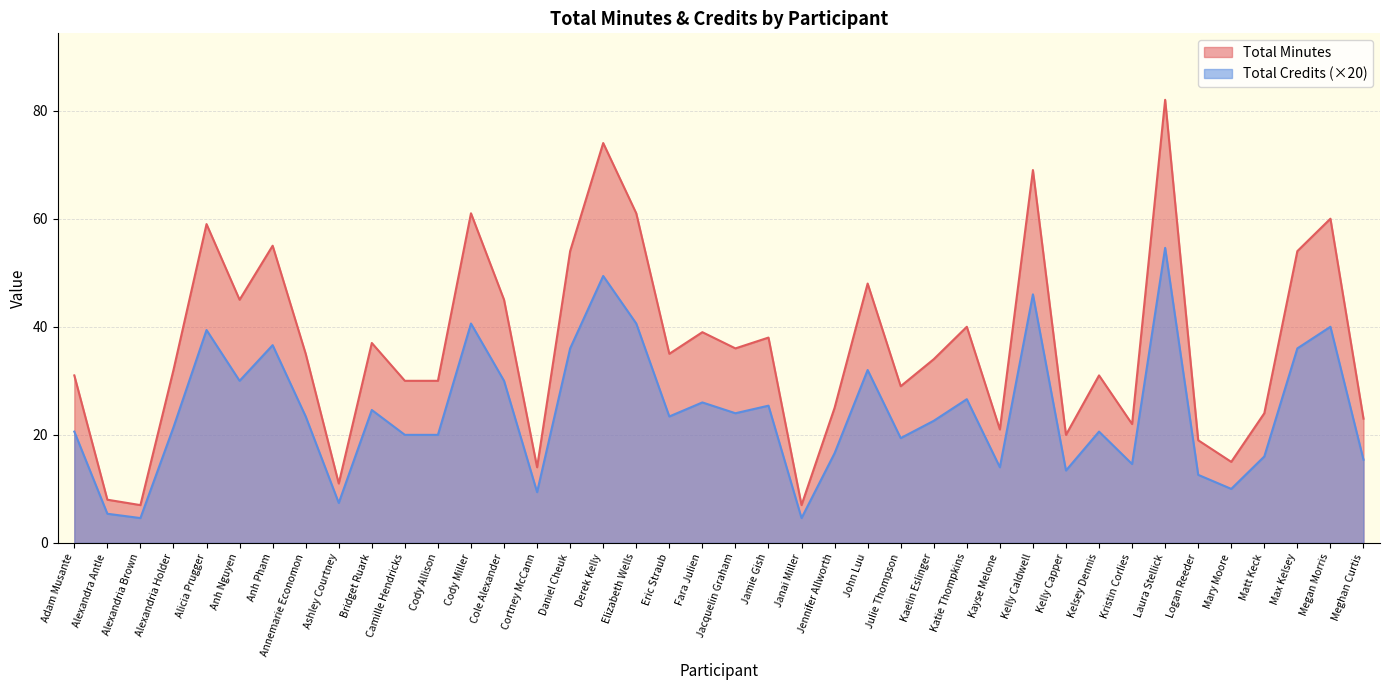

At which category is the sum across all series the highest?

Laura Stellick